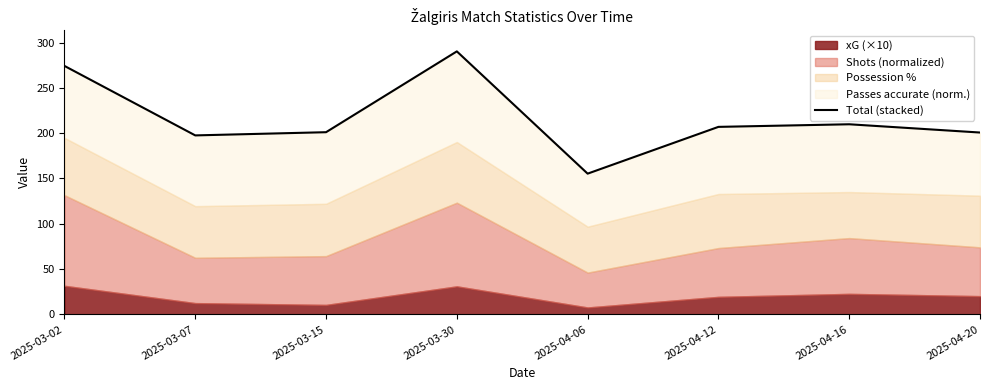

How many points are higher than both their immediate neighbors (excluding endpoints)?

2